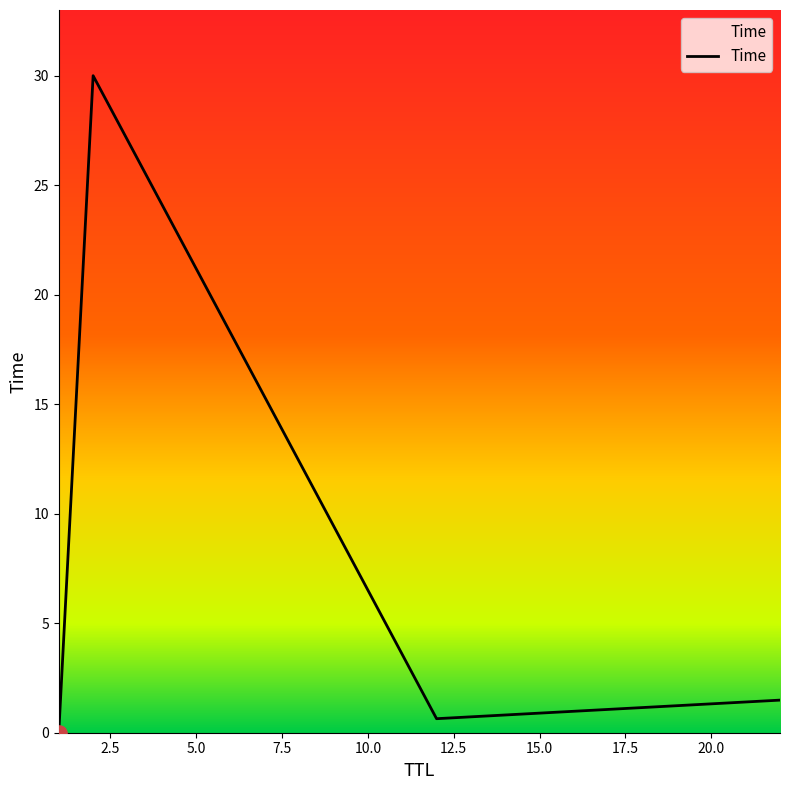

True or false: the data has more than 0 interior local peaks.

True